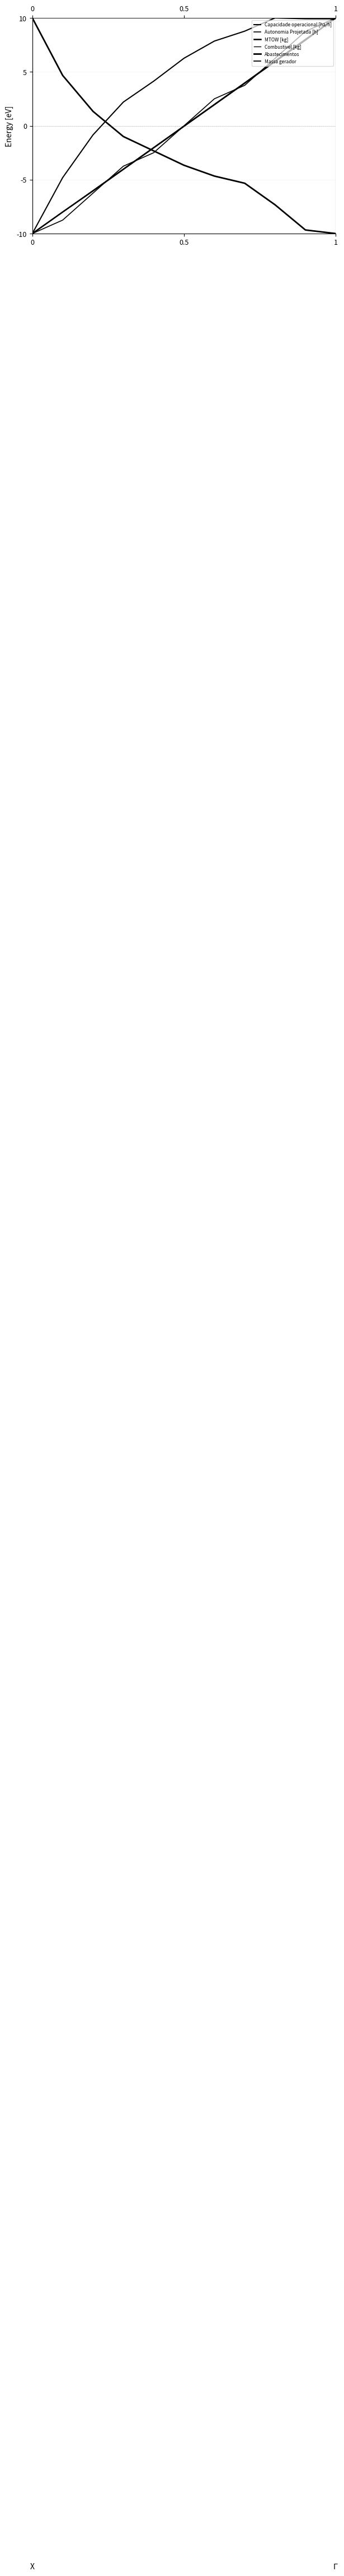

Where do Combustivel [kg] and Abastecimentos first cross each other?

3 and 4